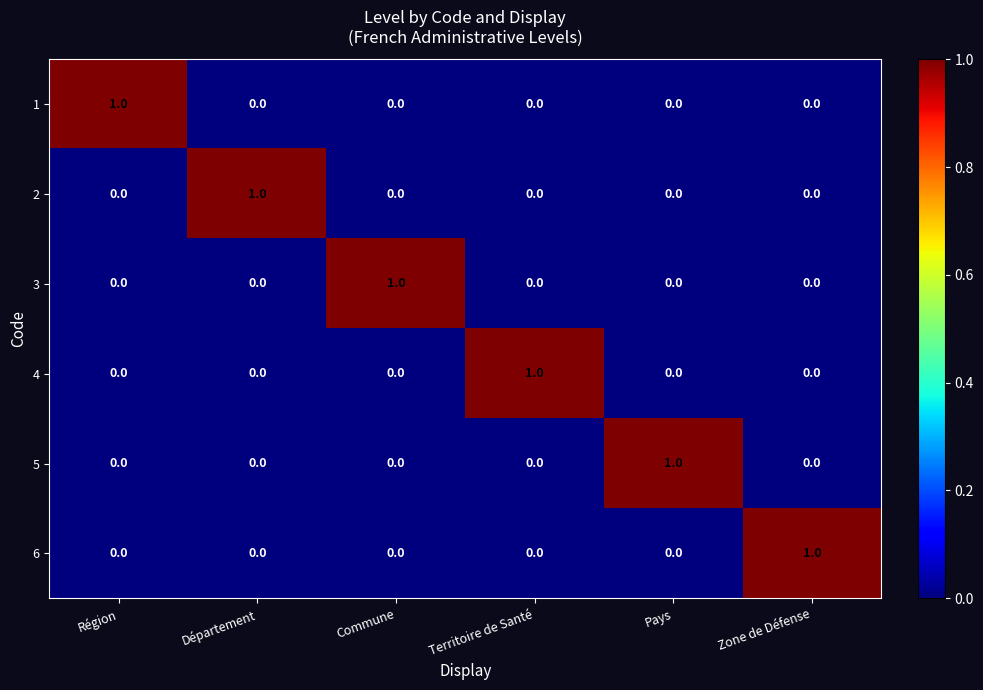

At how many categories does at least one series exceed 0?

6